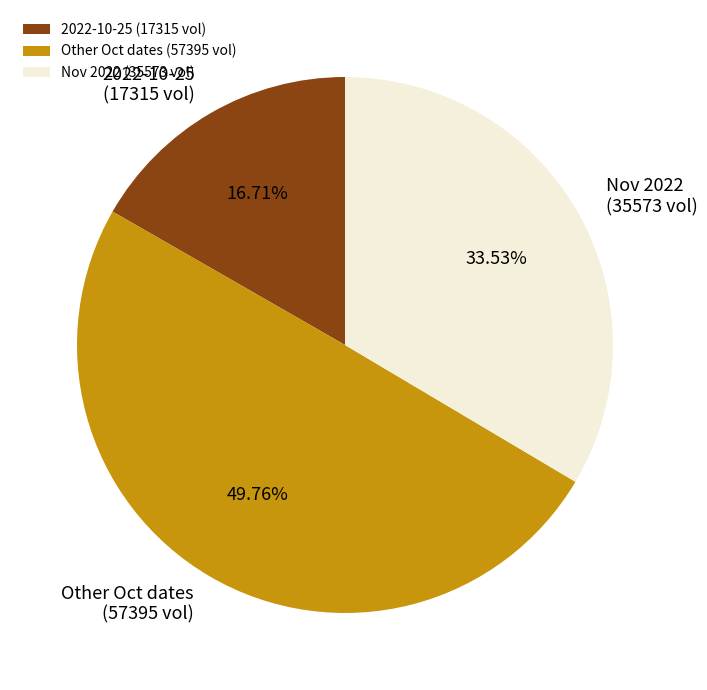

Approximately how many times larger is the value at Nov 2022 (35573 vol) compared to Other Oct dates (57395 vol)?

0.7